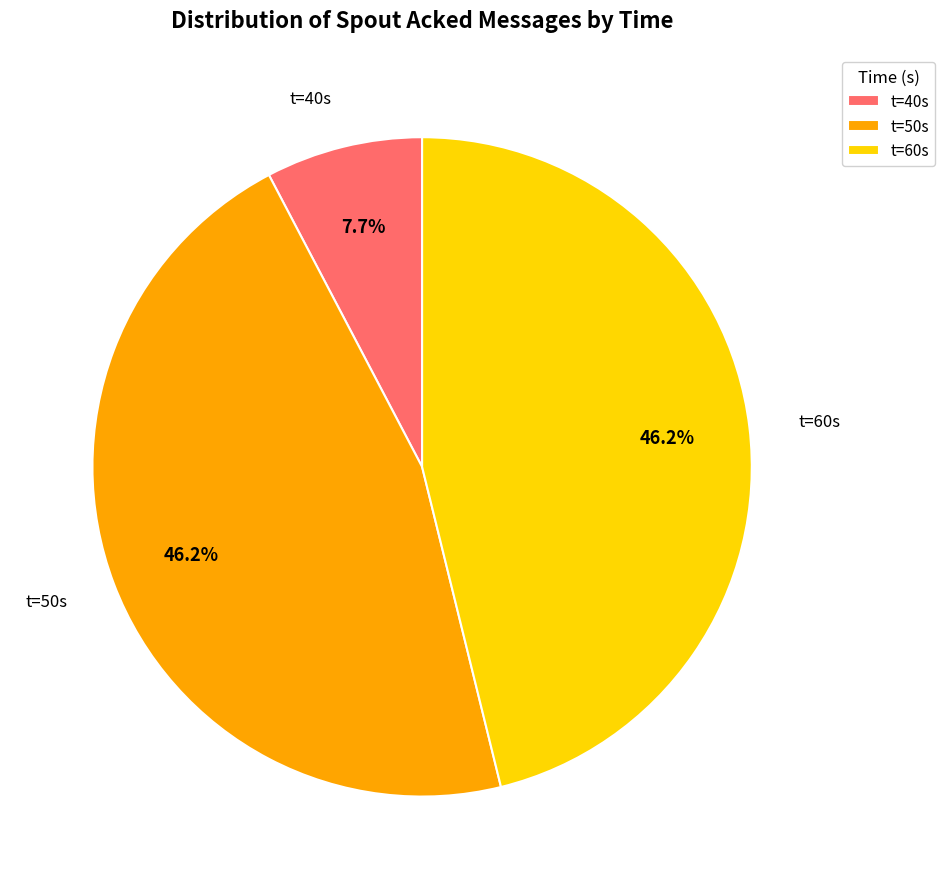

Between t=50s and t=40s, which is larger?

t=50s